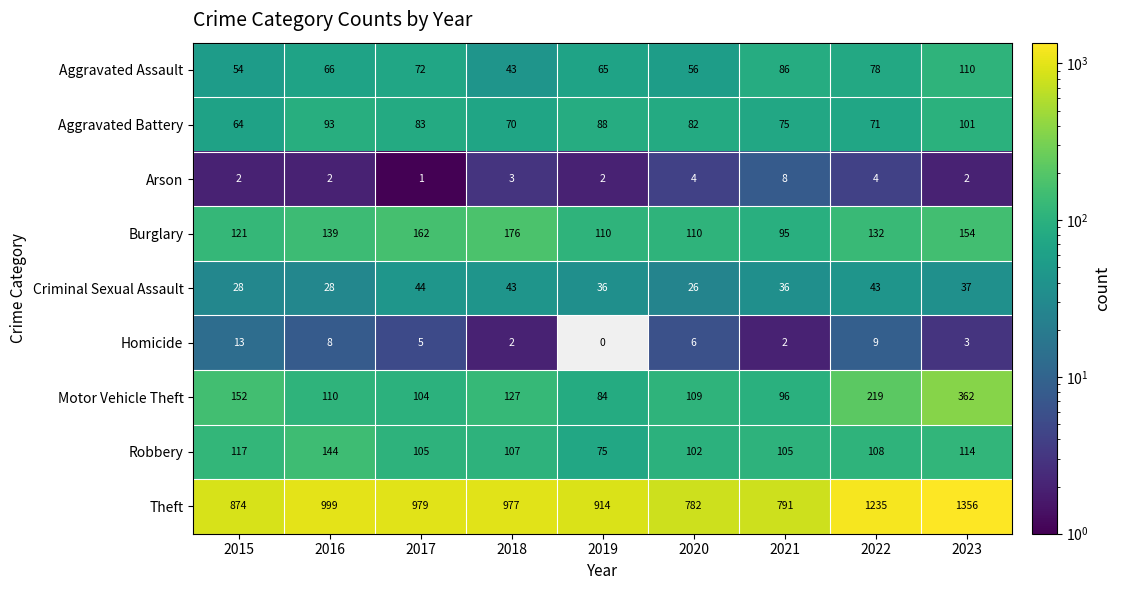

What is the maximum value shown in the chart?

1356